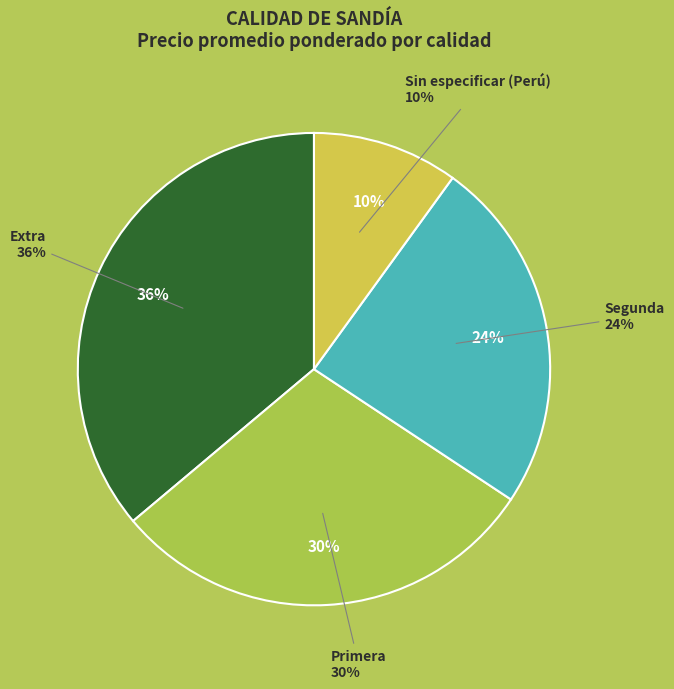

Count the number of slices in the pie.

4